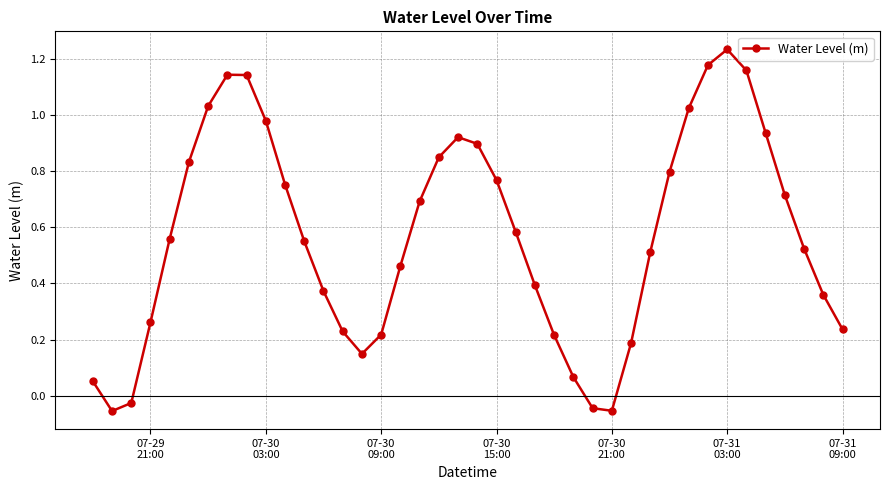

How many points are higher than both their immediate neighbors (excluding endpoints)?

3